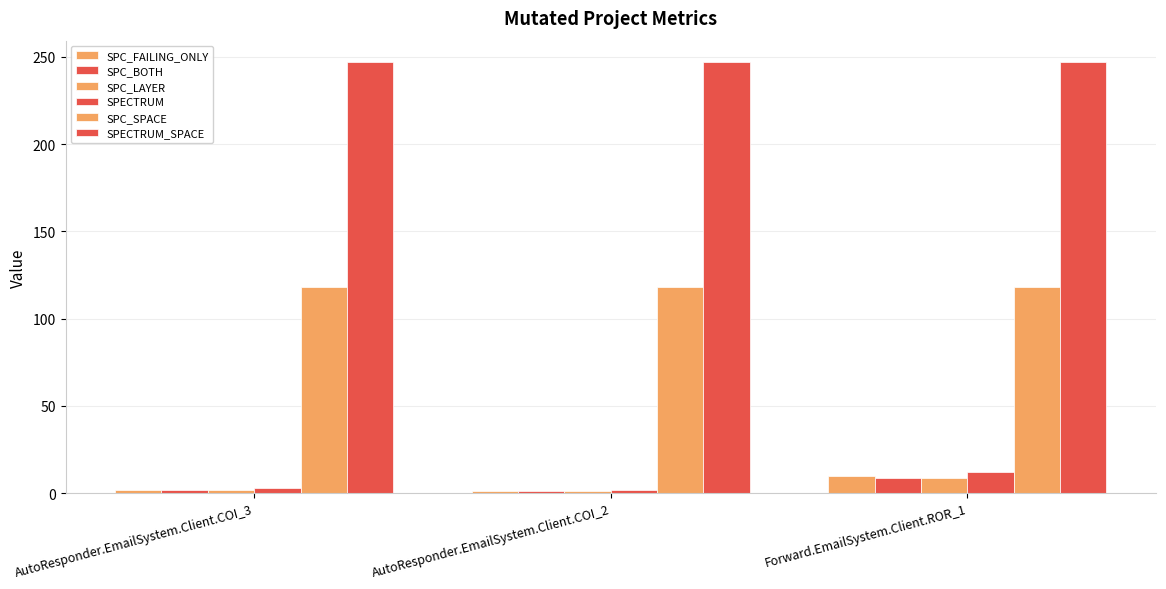

At which category is the sum across all series the highest?

Forward.EmailSystem.Client.ROR_1